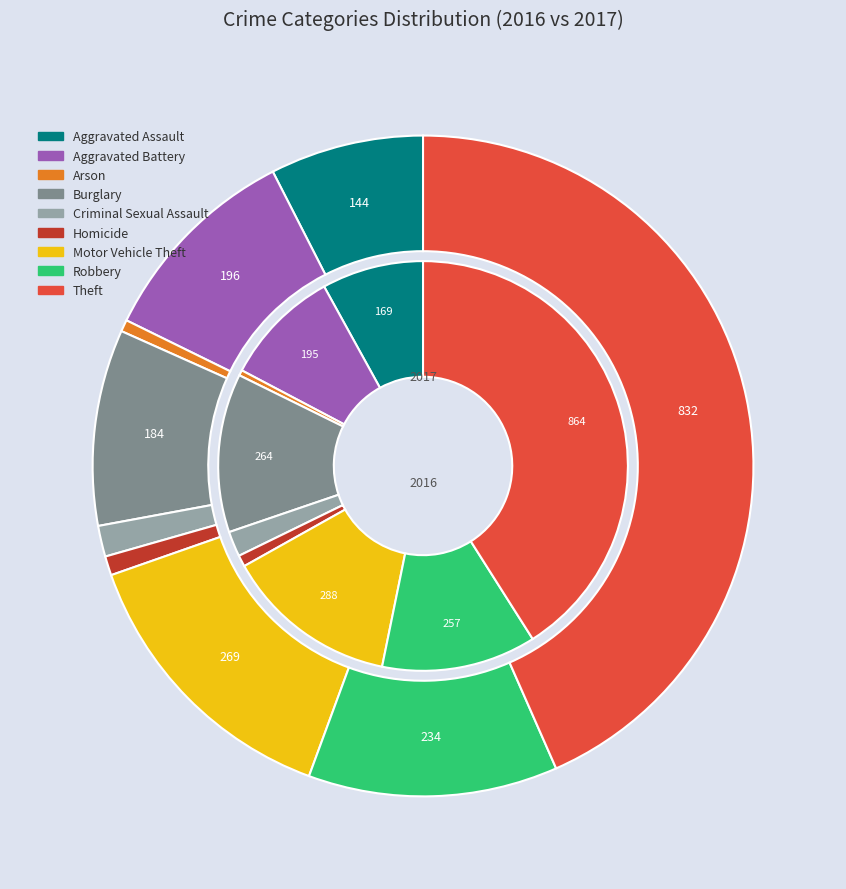

What percentage is the values_2017 slice, to the nearest percent?

10%